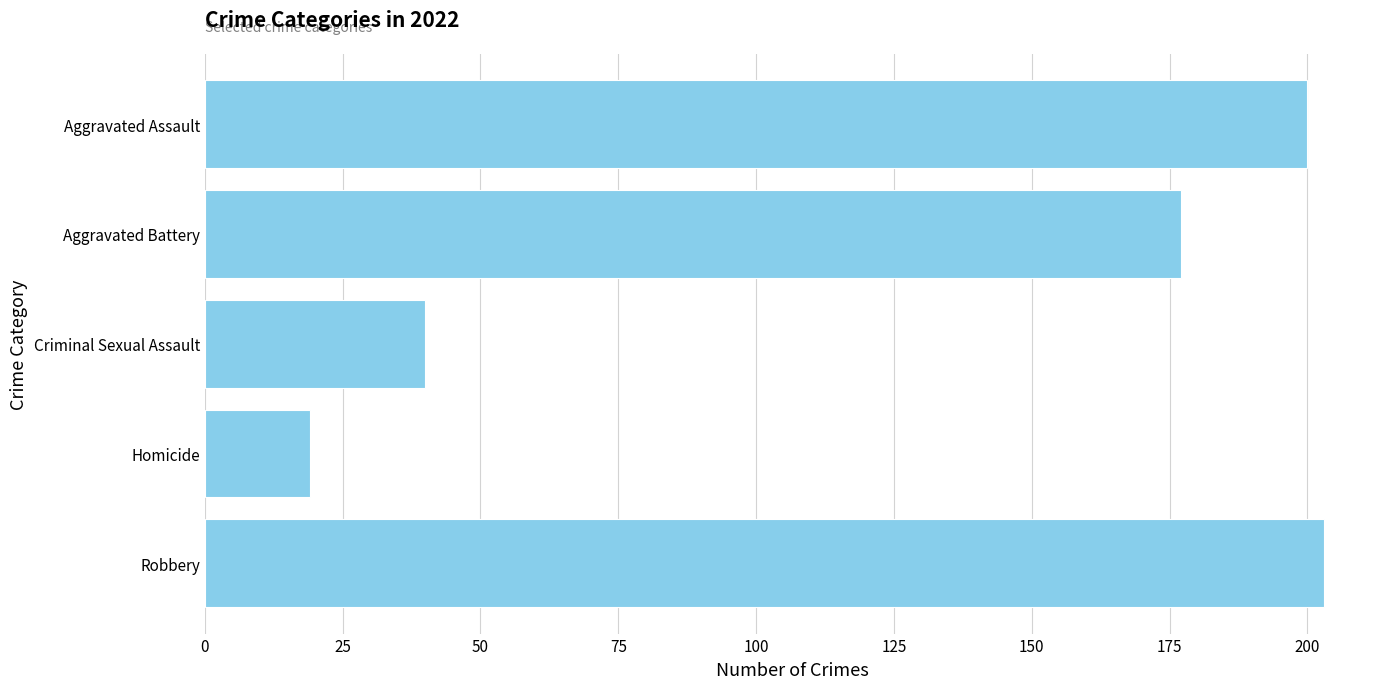

What is the sum of all values?

639